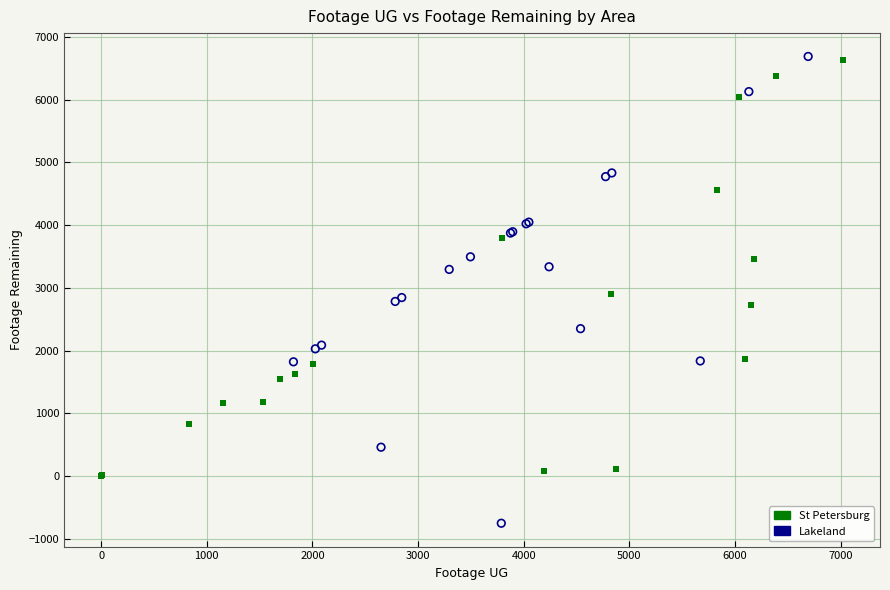

Which series contains the lowest Y value?

Lakeland